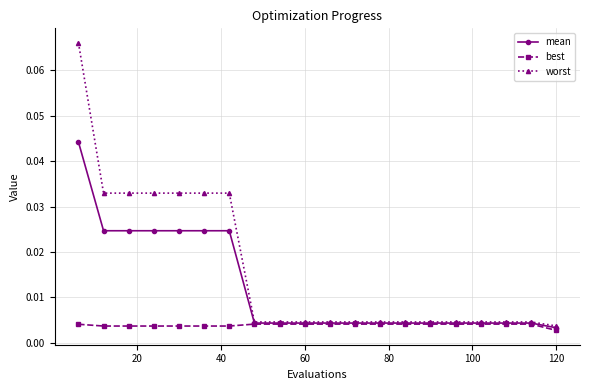

Rank the series by their average value, from highest to lowest.

worst, mean, best